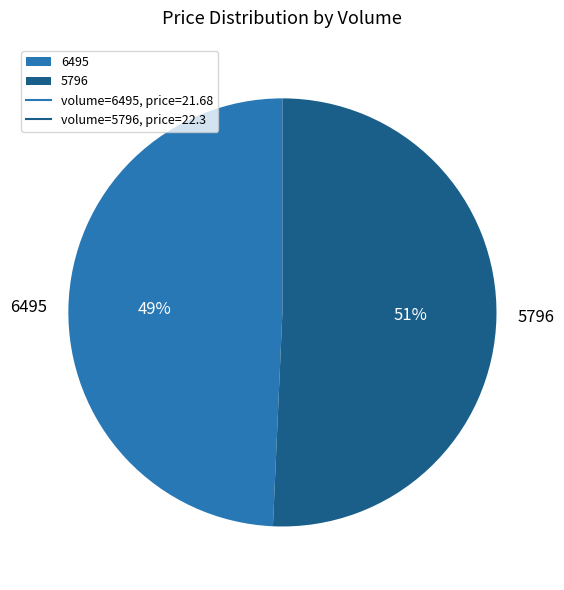

Count the number of slices in the pie.

2